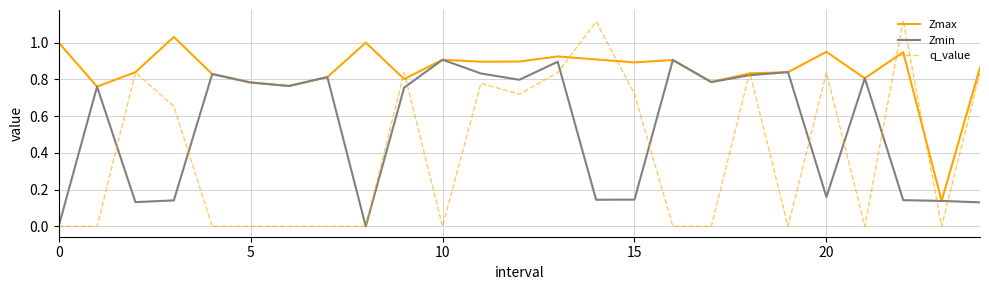

Which series has the largest total across all categories?

Zmax